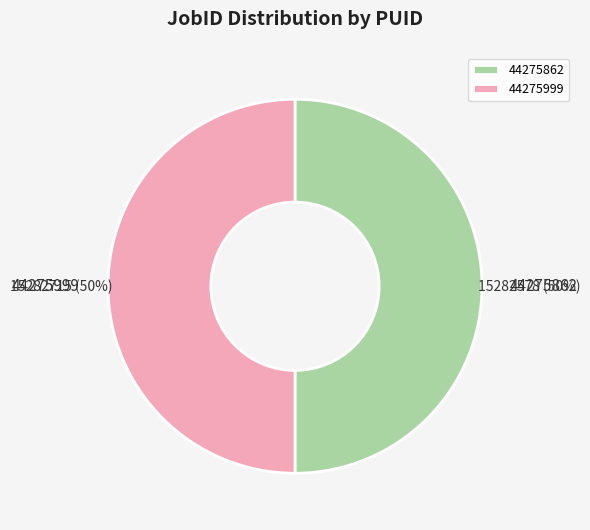

What is the ratio of the value at 44275862 to the value at 44275999?

1.0